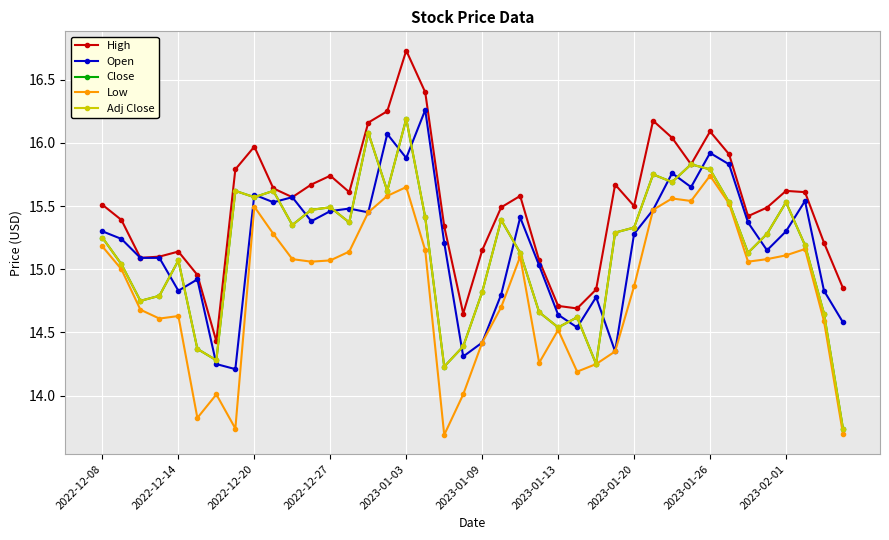

What is the difference between the maximum and minimum values in the Open series?

2.1